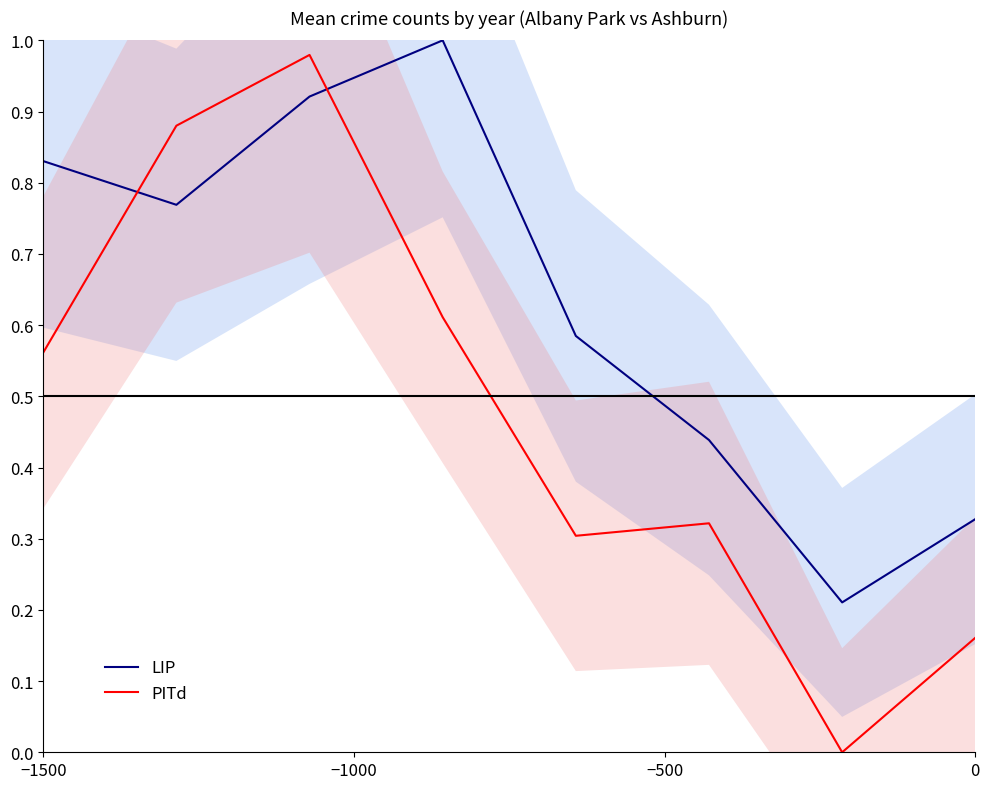

How many interior local peaks does the LIP series have?

1